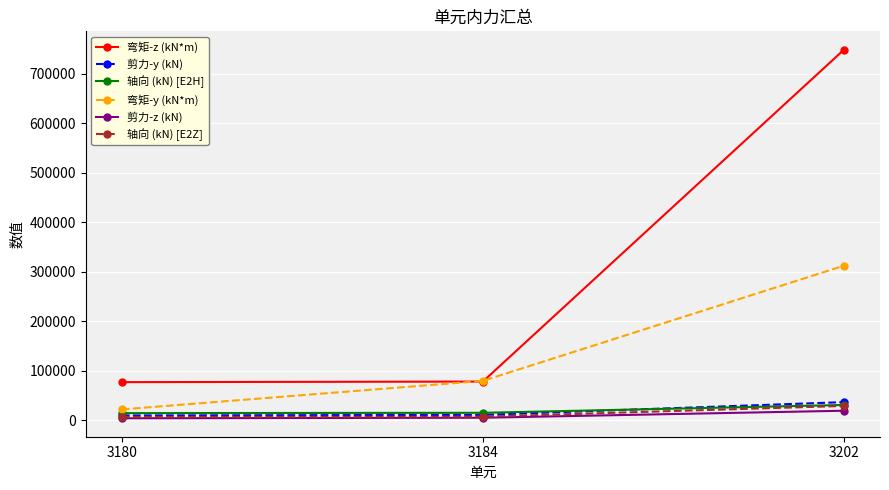

True or false: 弯矩-y (kN*m) has a value of 312281 at 3202.

True